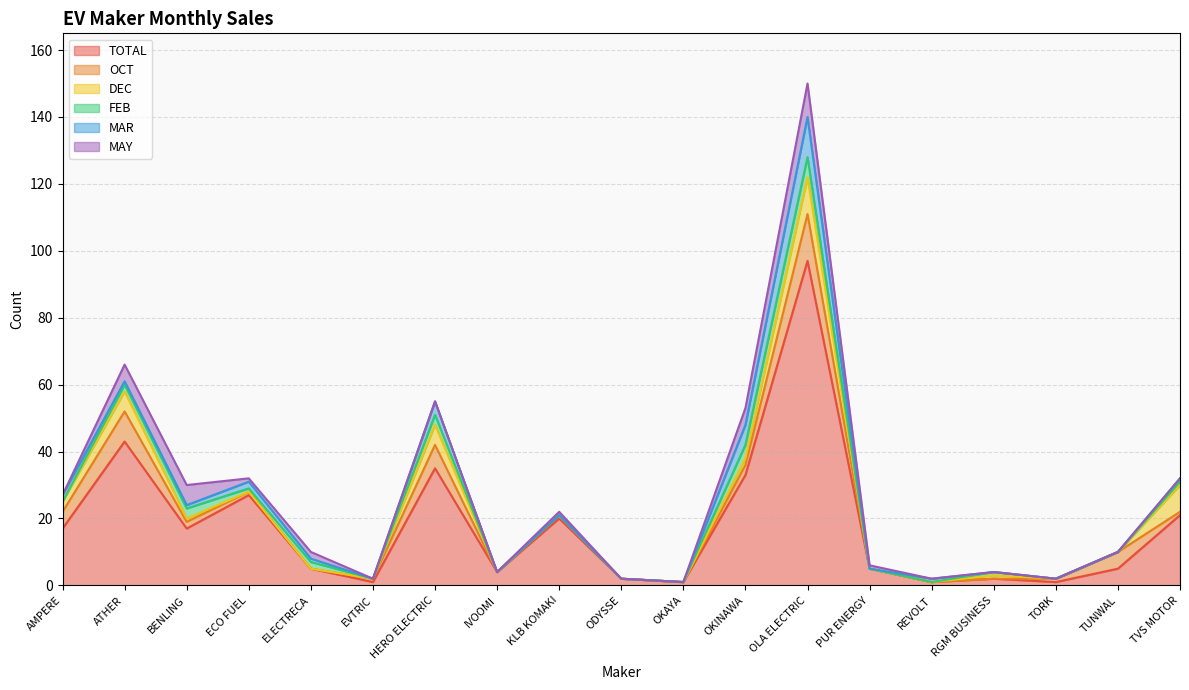

What is the approximate value of TOTAL at PUR ENERGY?

5